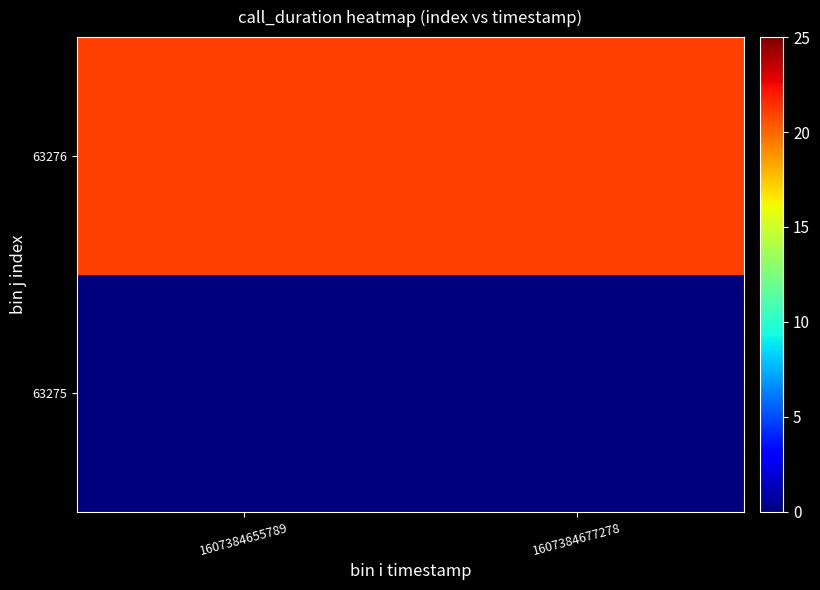

What is the difference between the highest and lowest values at 1607384655789?

21